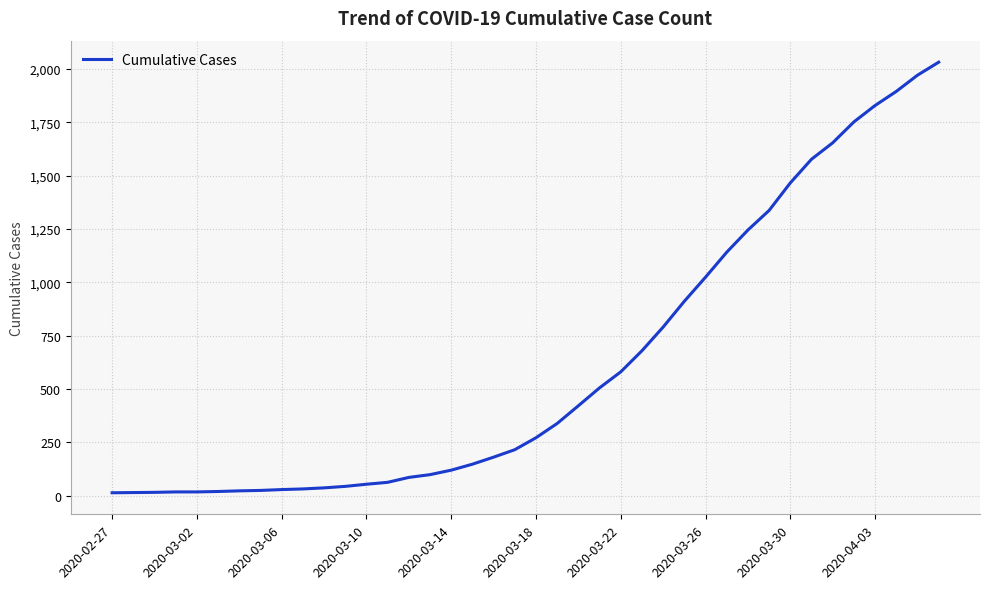

What is the difference between the maximum and minimum values?

2019